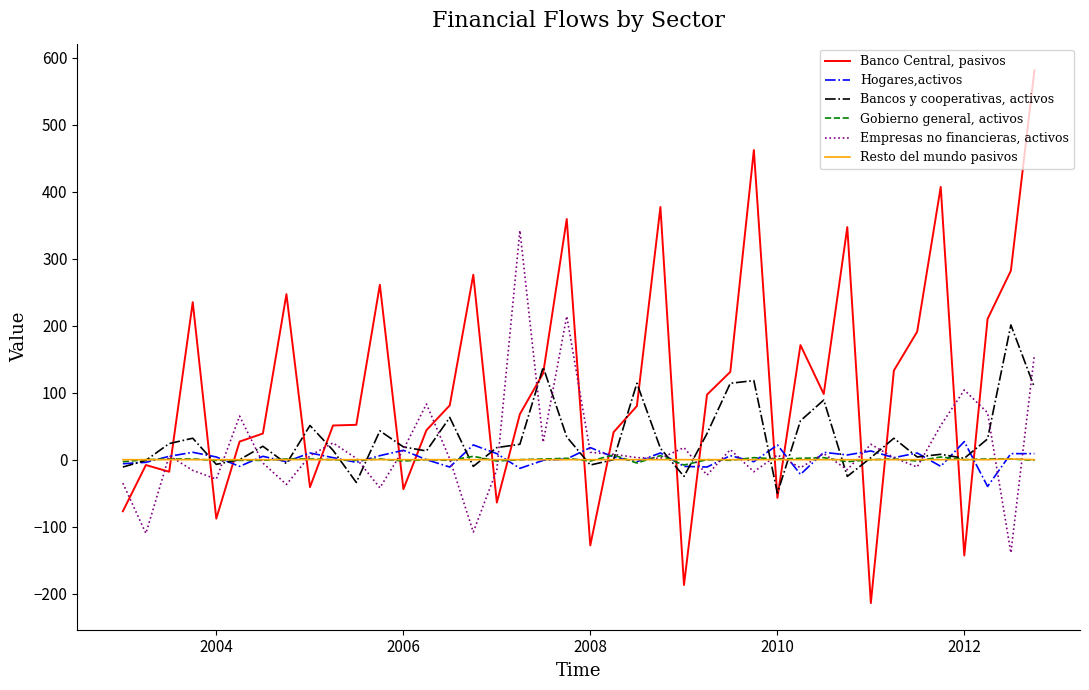

What is the maximum value shown in the chart?

581